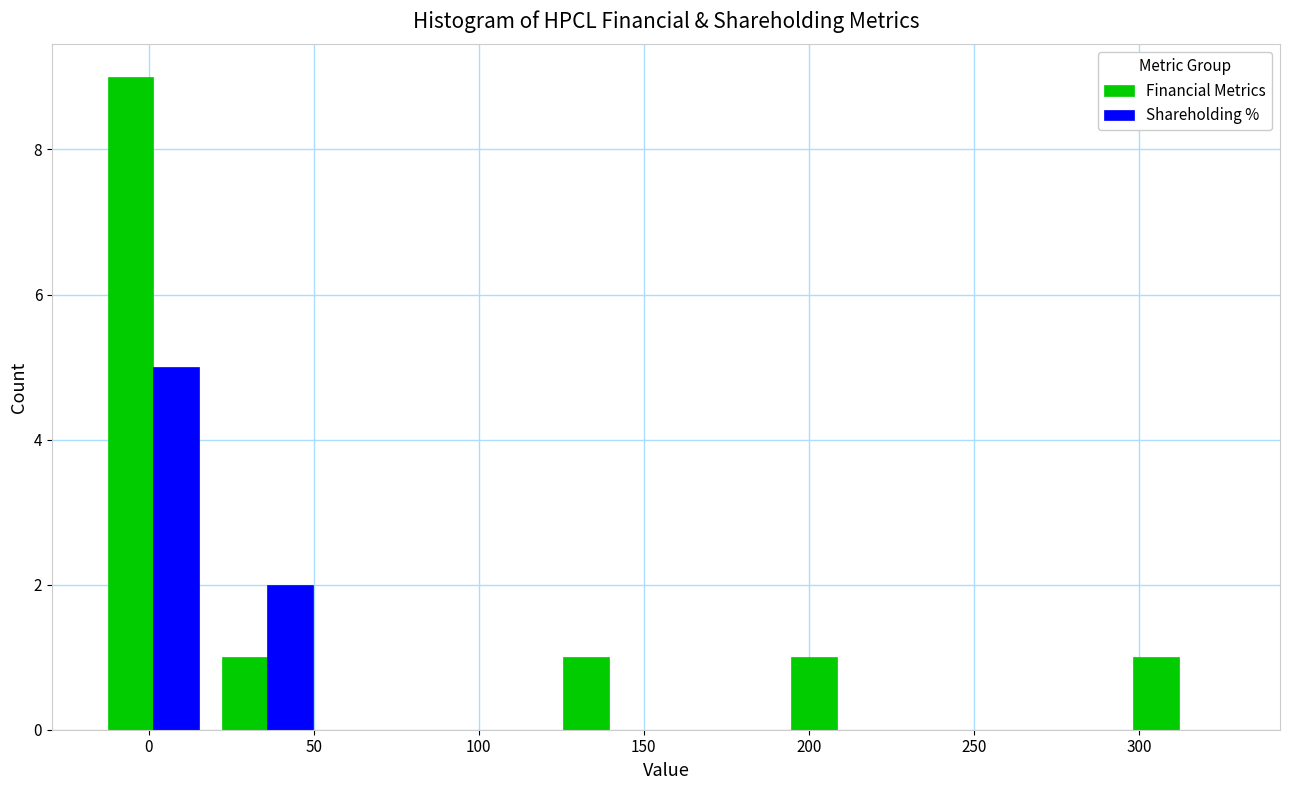

Reading left to right, transcribe this chart: for each range on the x-axis, give the height of each series' bar. Neither the bar edges nor the heights are printed on the chart, so give them approximately, as read against the axes.

-15 to 20: Financial Metrics=9	Shareholding %=5
20 to 55: Financial Metrics=1	Shareholding %=2
55 to 90: Financial Metrics=0	Shareholding %=0
90 to 120: Financial Metrics=0	Shareholding %=0
120 to 155: Financial Metrics=1	Shareholding %=0
155 to 190: Financial Metrics=0	Shareholding %=0
190 to 225: Financial Metrics=1	Shareholding %=0
225 to 260: Financial Metrics=0	Shareholding %=0
260 to 295: Financial Metrics=0	Shareholding %=0
295 to 330: Financial Metrics=1	Shareholding %=0